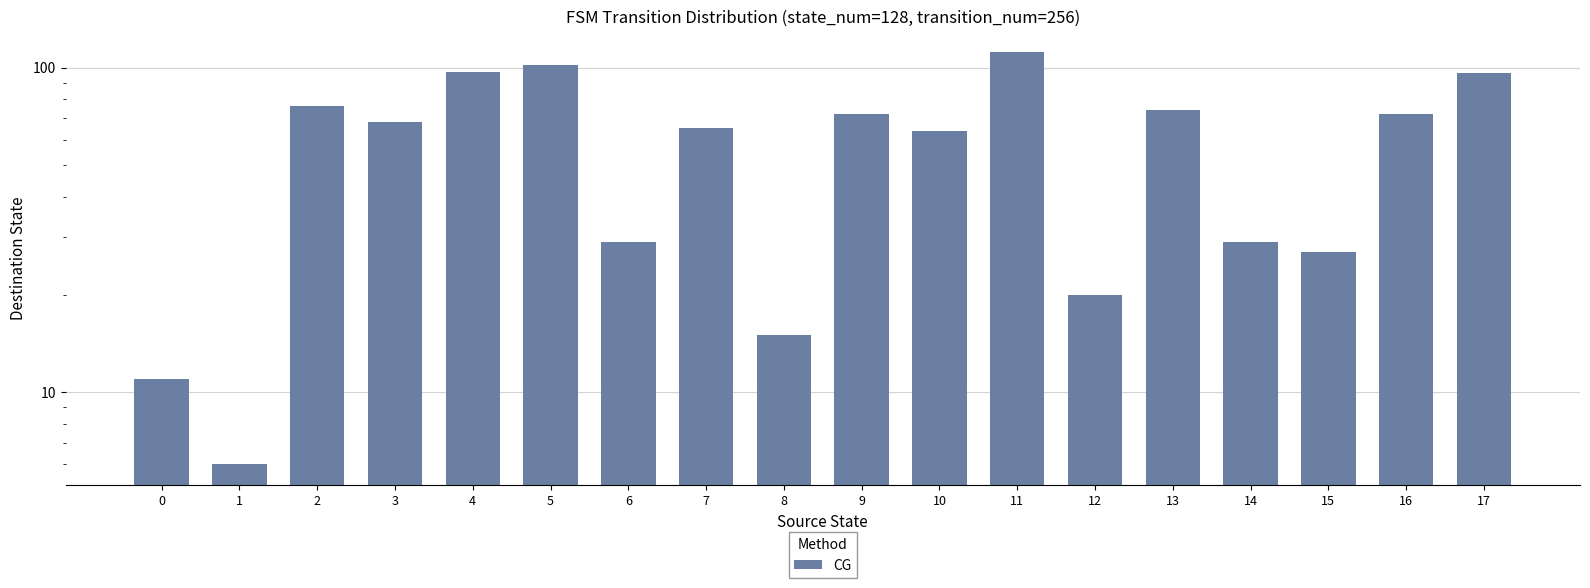

What is the minimum value shown in the chart?

6